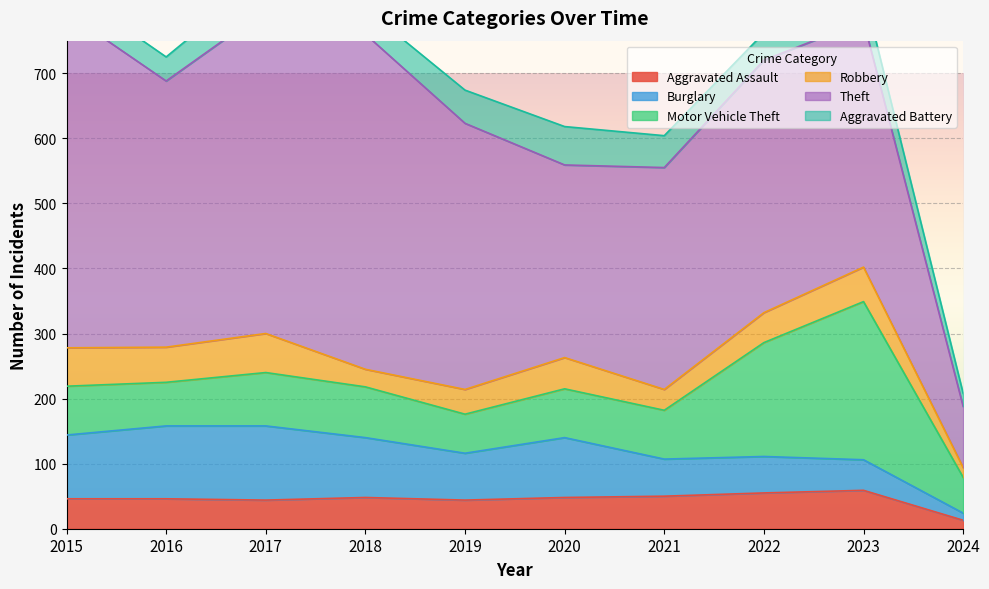

True or false: Theft has more than 1 interior local peaks.

True